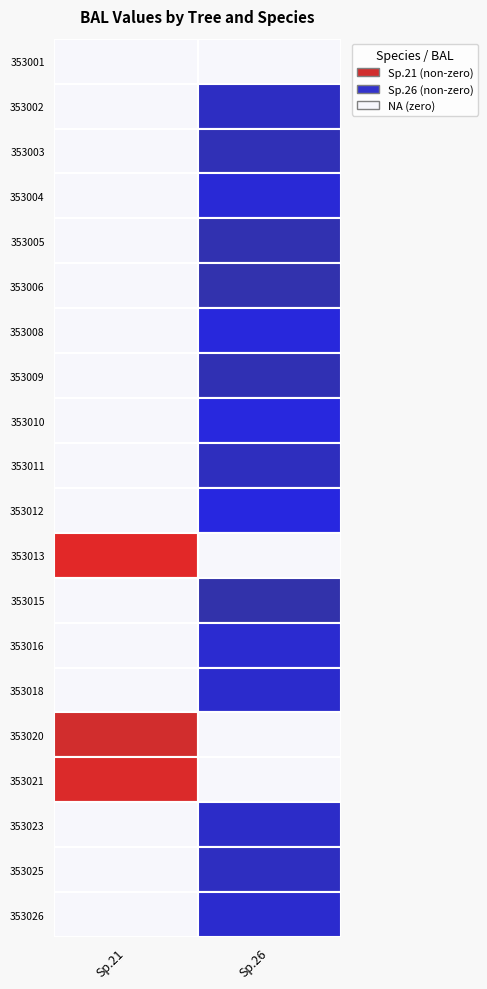

Reading right to left, what are all the values shown in this chart?

420353001: 0.0	0.0
420353002: 15.5	0.0
420353003: 8.9	0.0
420353004: 26.5	0.0
420353005: 5.8	0.0
420353006: 4.0	0.0
420353008: 29.9	0.0
420353009: 7.5	0.0
420353010: 30.7	0.0
420353011: 13.1	0.0
420353012: 32.2	0.0
420353013: 0.0	31.4
420353015: 2.2	0.0
420353016: 22.9	0.0
420353018: 21.0	0.0
420353020: 0.0	16.6
420353021: 0.0	25.6
420353023: 19.0	0.0
420353025: 14.3	0.0
420353026: 22.0	0.0